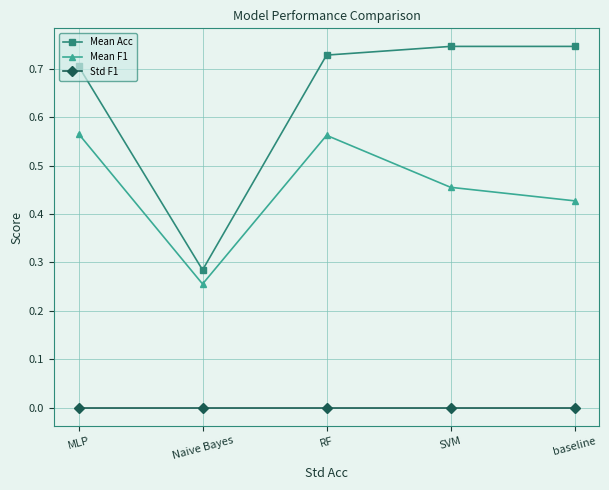

Rank the series by their maximum value, from highest to lowest.

Mean Acc, Mean F1, Std F1